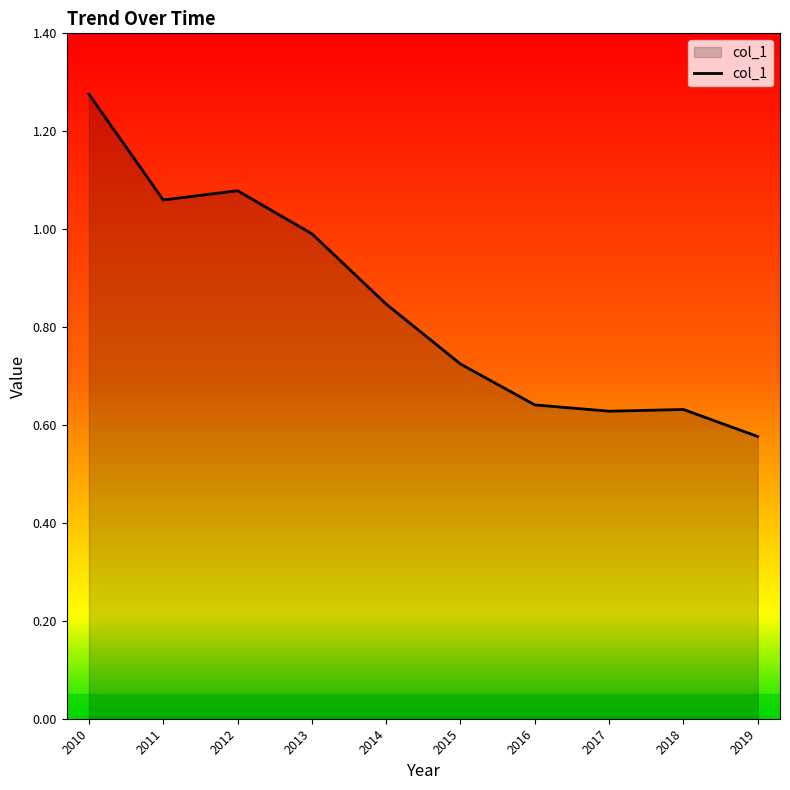

Which label corresponds to the smallest value in the chart?

2019